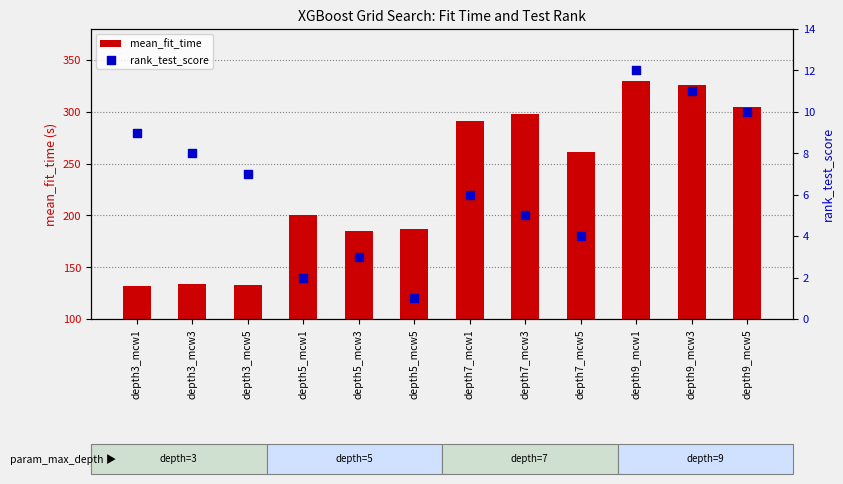

Is the value of rank_test_score at depth5_mcw3 greater than the value of mean_fit_time at depth9_mcw5?

No